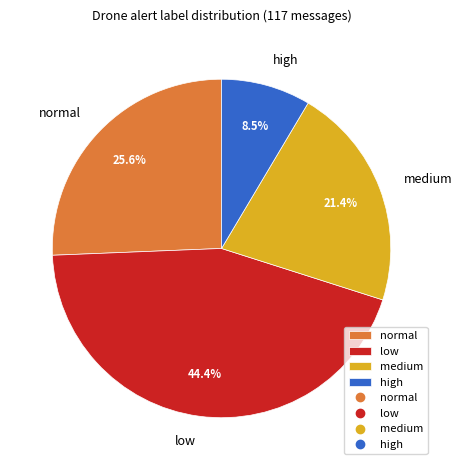

Is the sum of medium and low greater than half?

Yes